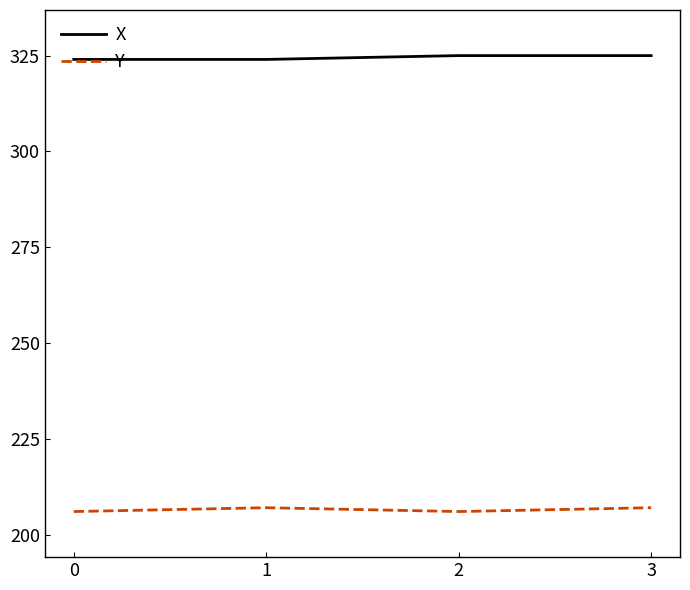

The X series shows 324 at 0. True or false?

True